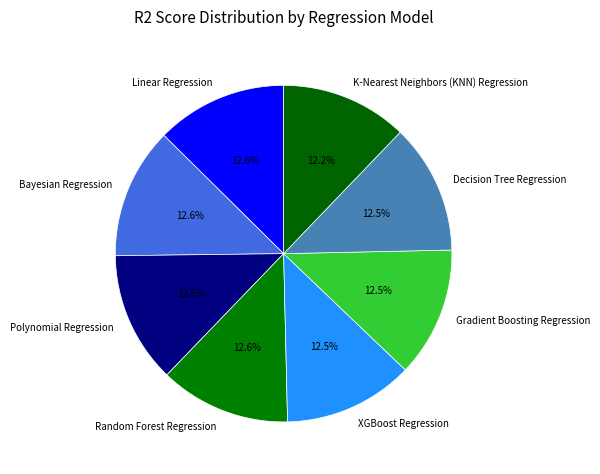

Is there any slice that represents more than half of the pie?

No